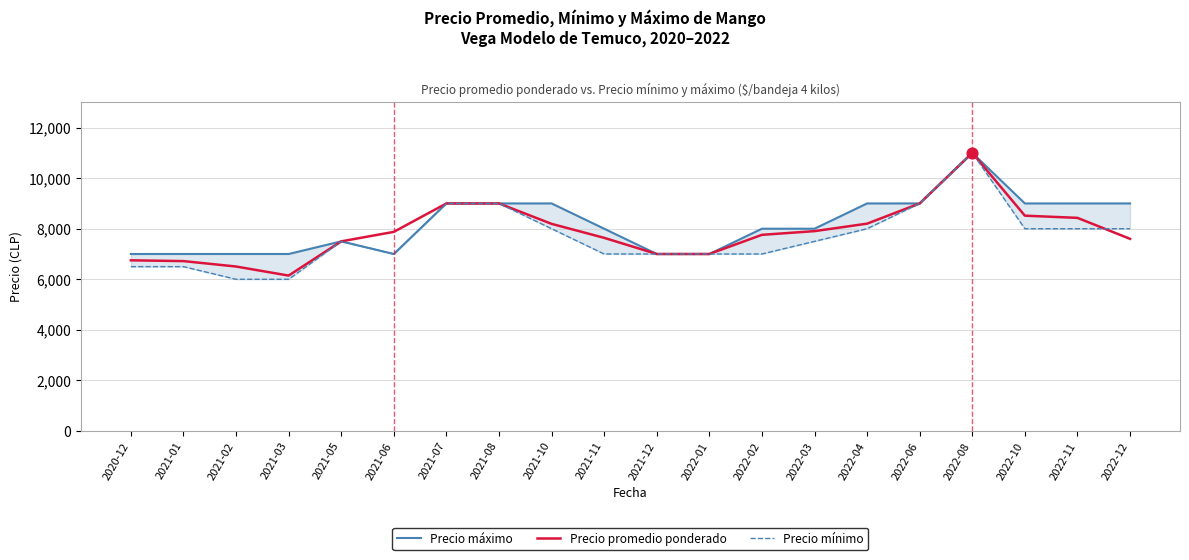

Is the value of Precio mínimo at 2021-11 greater than the value of Precio máximo at 2021-02?

No